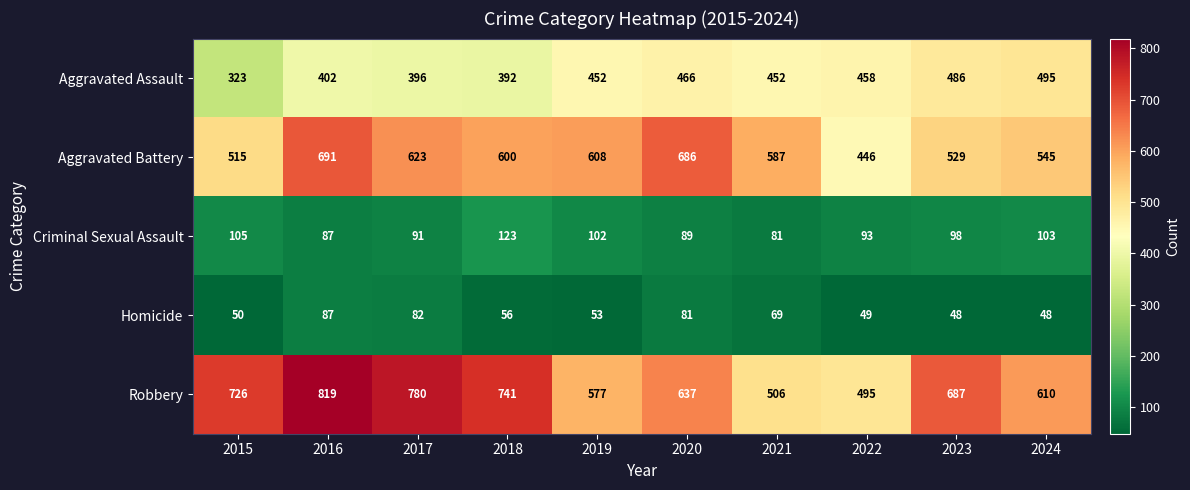

True or false: Homicide has a value of 80 at 2024.

False